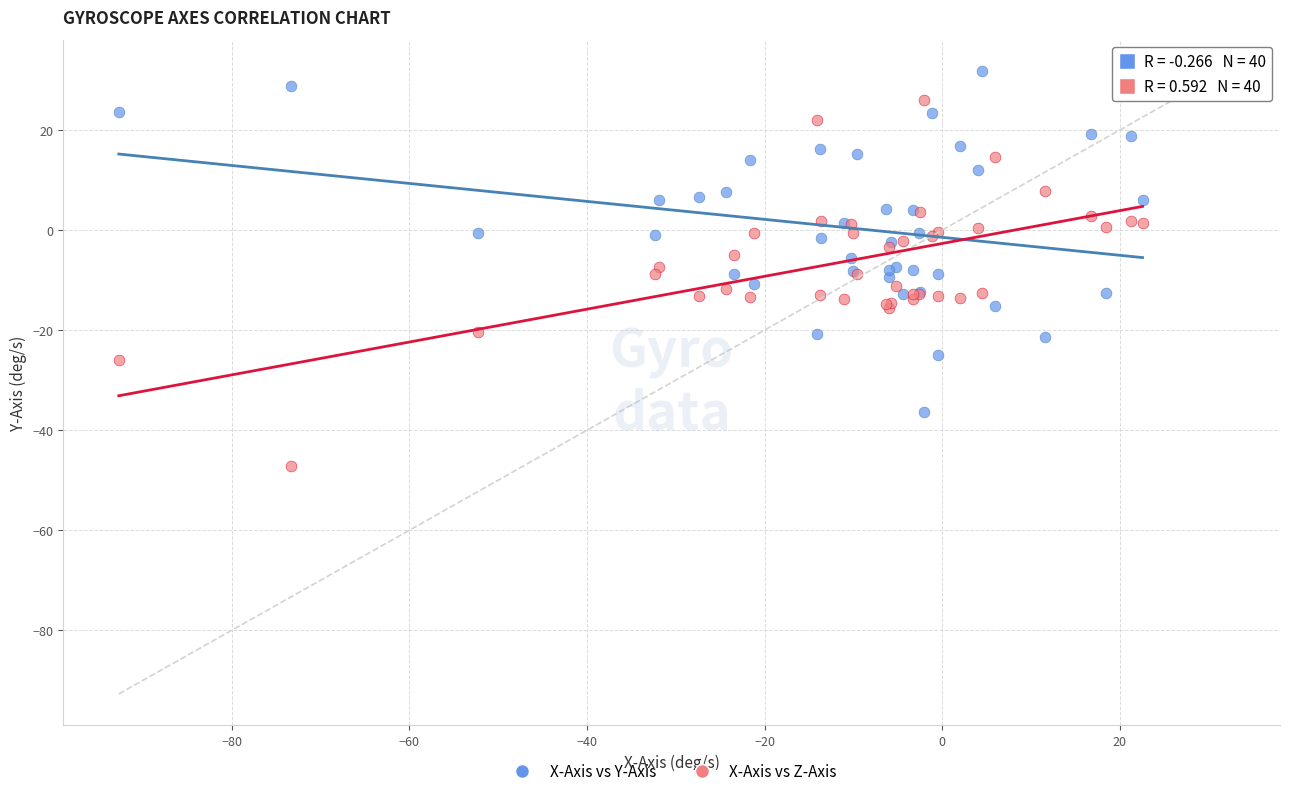

What is the X range (max minus min) for the scatter plot?

115.2